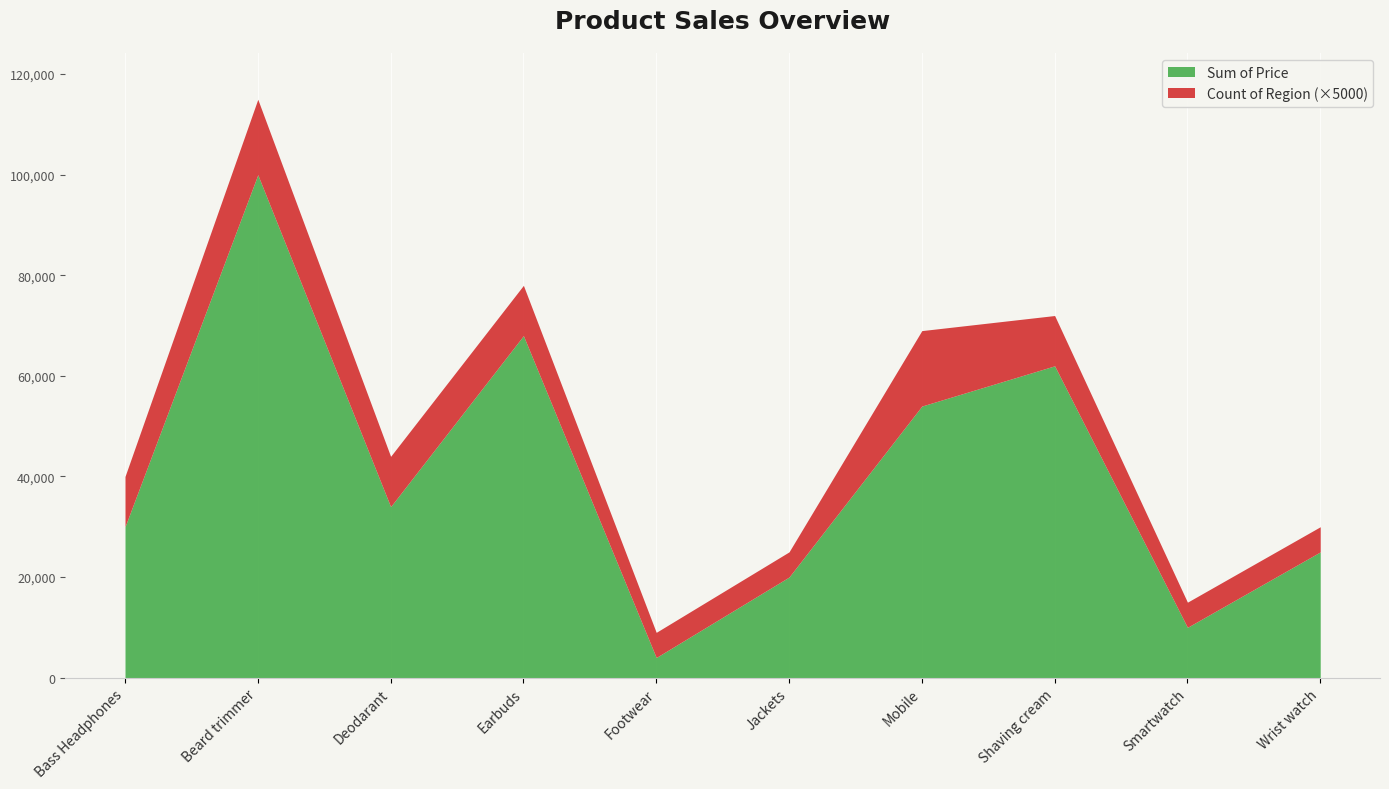

True or false: Count of Region has a value of 3 at Beard trimmer.

True